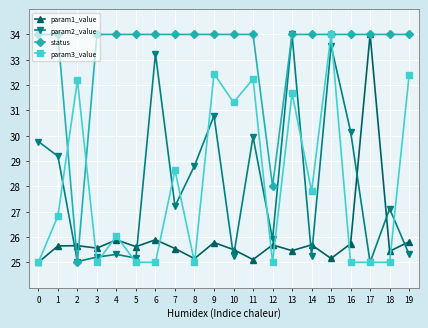

What is the average value of the param1_value series?

26.0